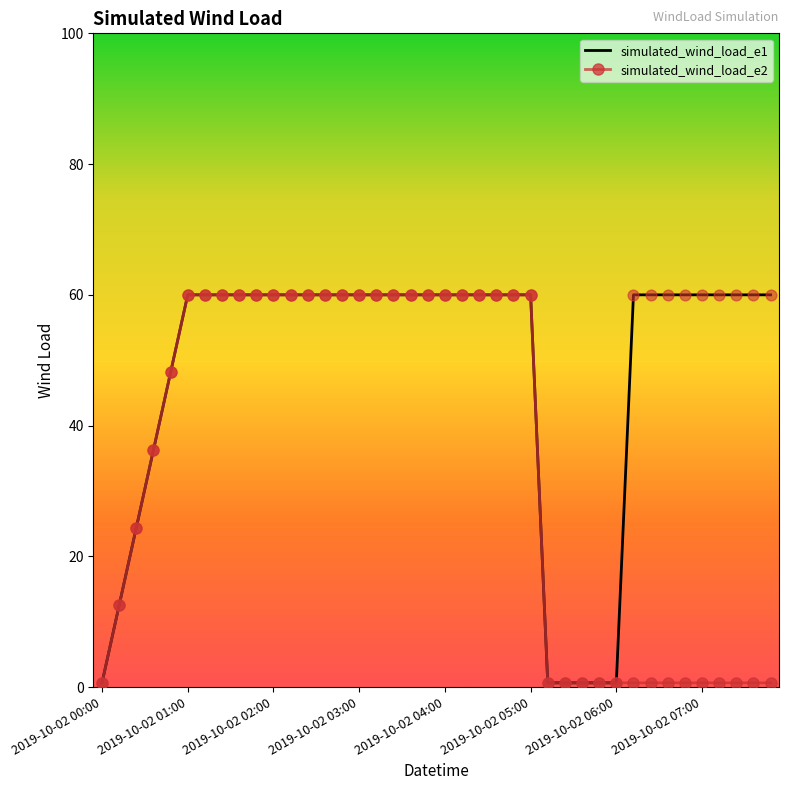

Which series has the largest total across all categories?

simulated_wind_load_e1